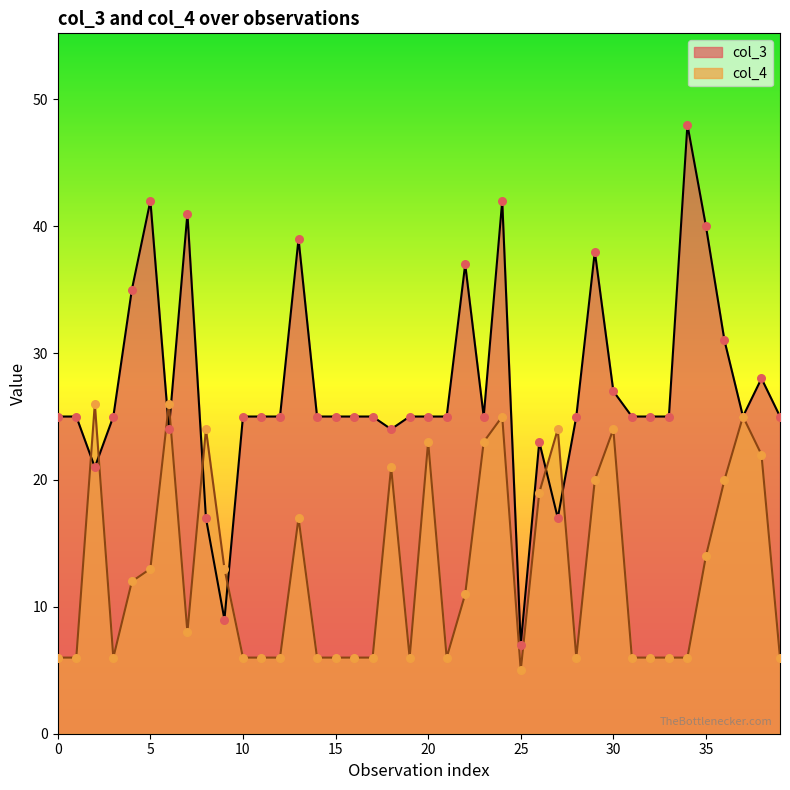

Which series contains the lowest Y value?

col_4